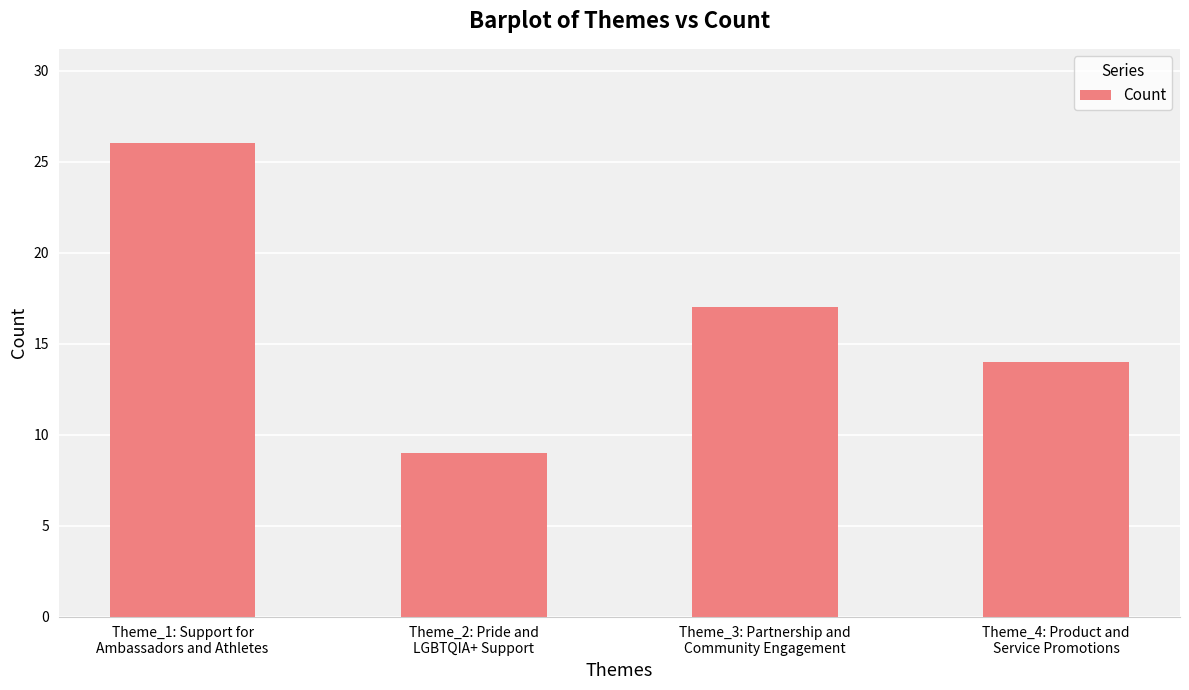

What is the smallest value displayed?

9